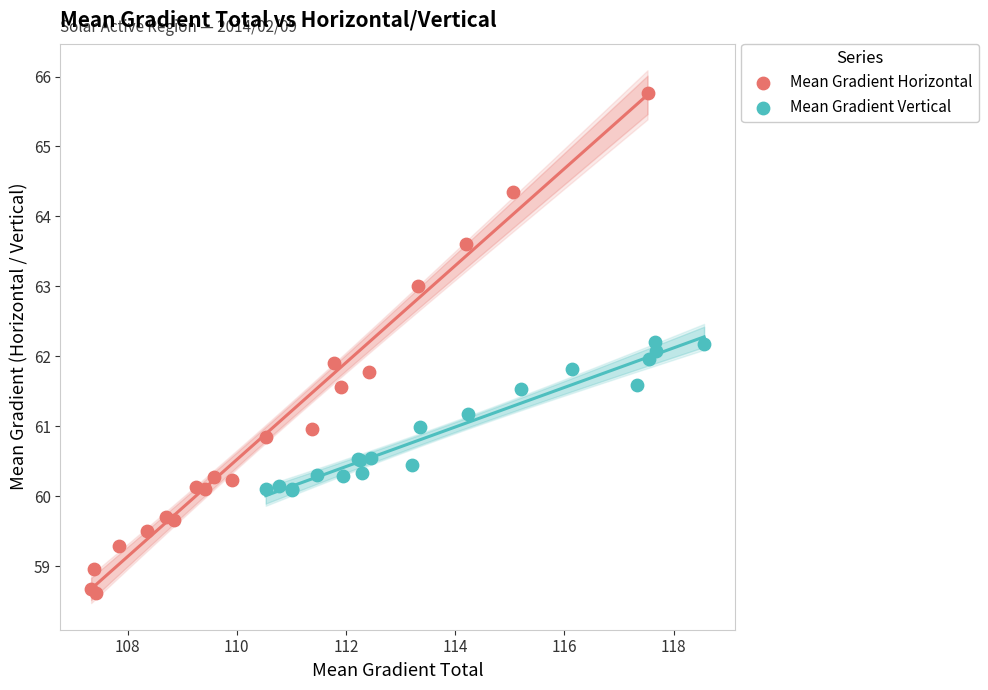

Which series reaches the minimum Y coordinate?

Mean Gradient Horizontal